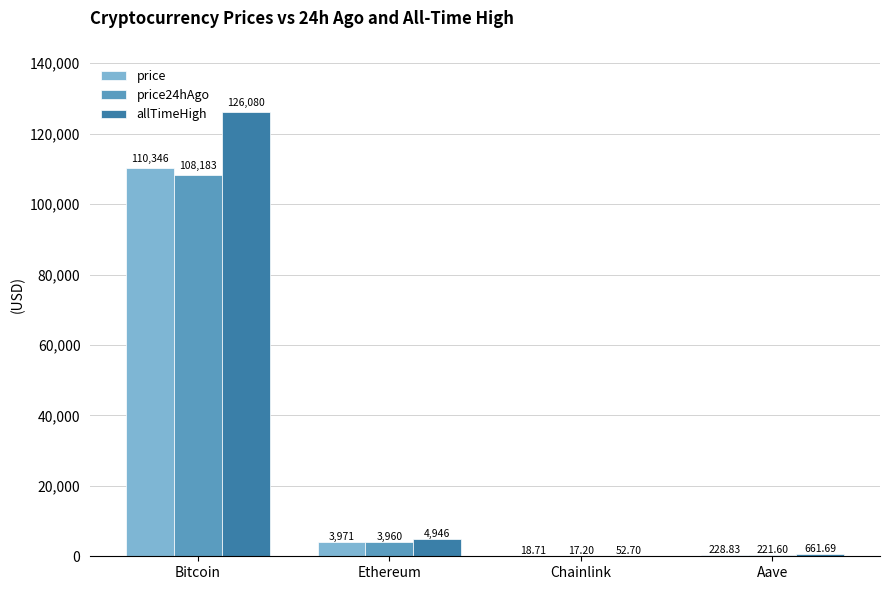

Reading right to left, transcribe all the data shown in this chart.

price: 228.8	18.7	3970.6	110346.0
price24hAgo: 221.6	17.2	3959.6	108183.0
allTimeHigh: 661.7	52.7	4946.1	126080.0